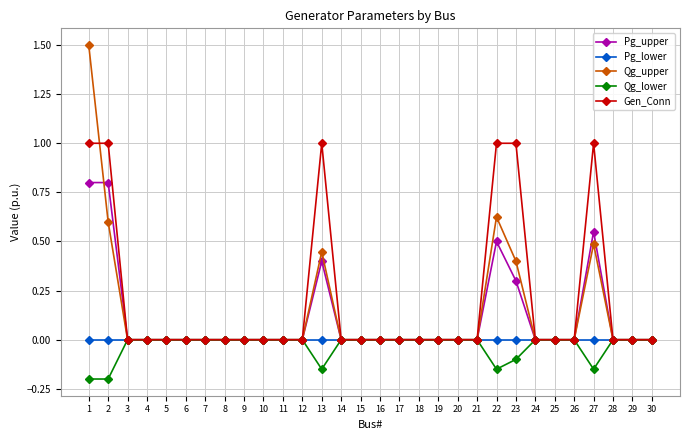

How many distinct data groups are displayed?

5